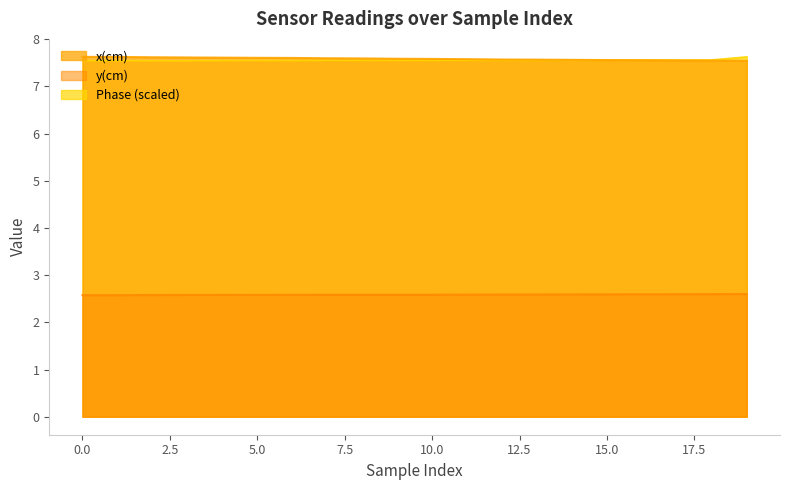

True or false: y(cm) and x(cm) cross at least once.

False